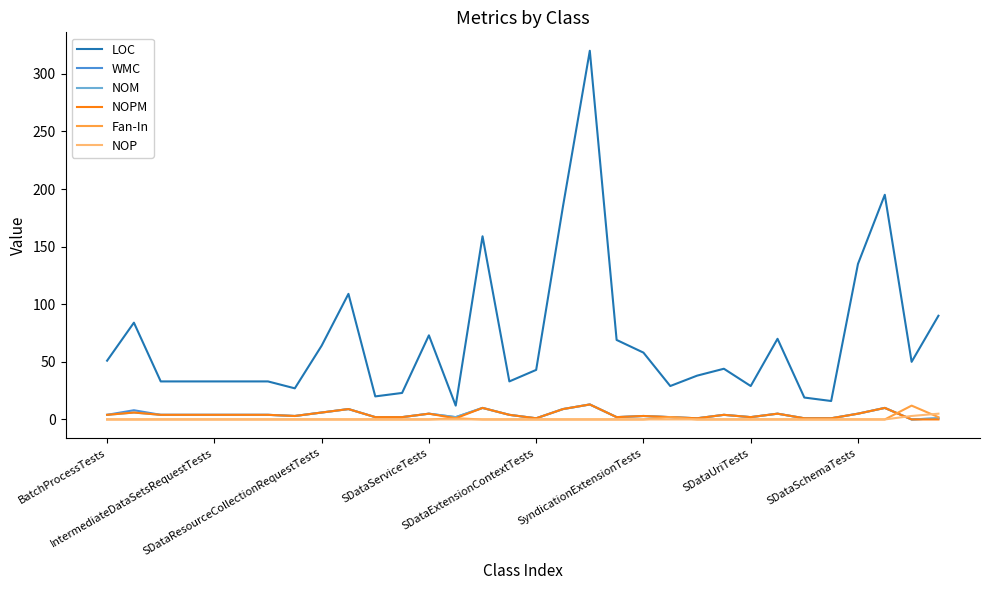

What is the maximum value for NOP?

5